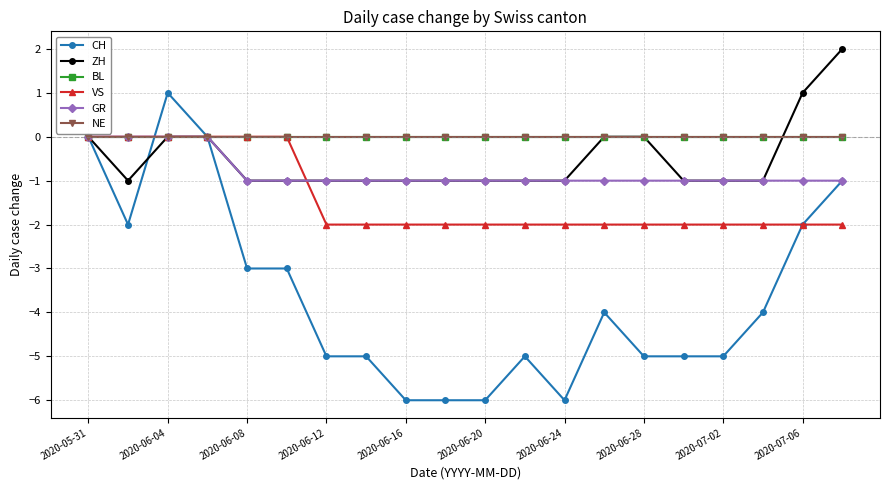

Which series has the largest range (max minus min)?

CH